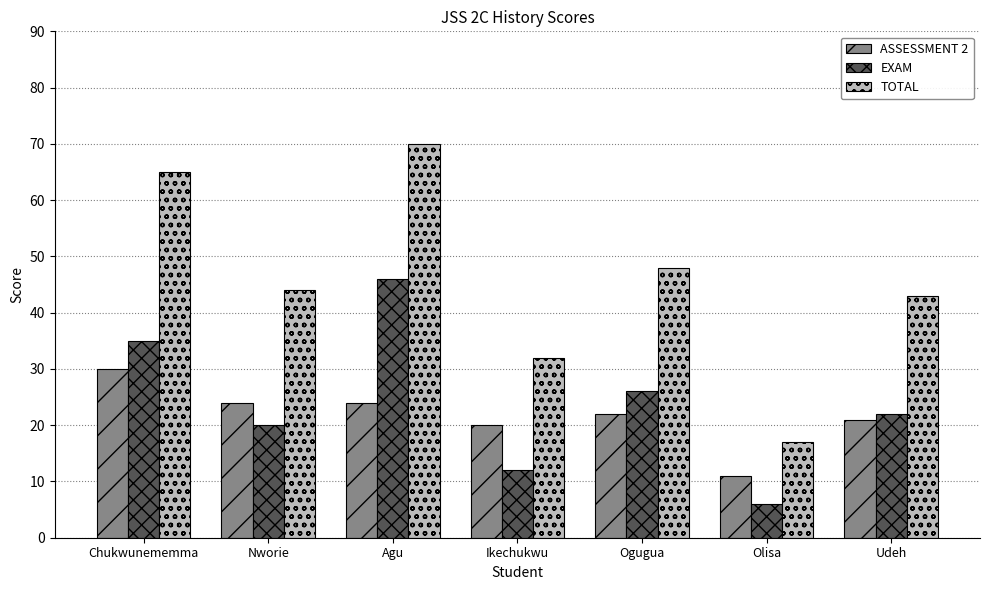

The EXAM series shows 35 at Chukwunememma. True or false?

True